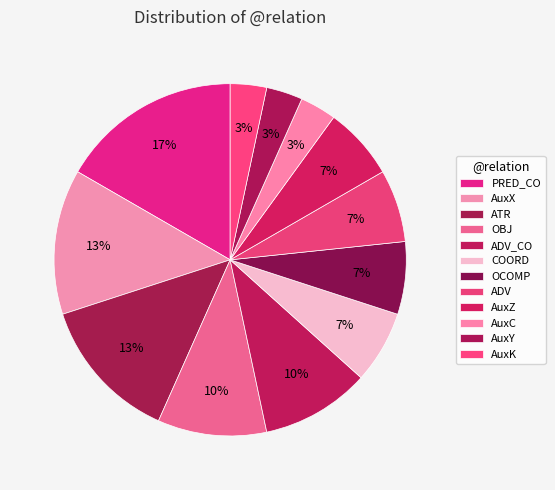

To the nearest percent, what is the average slice percentage?

8%